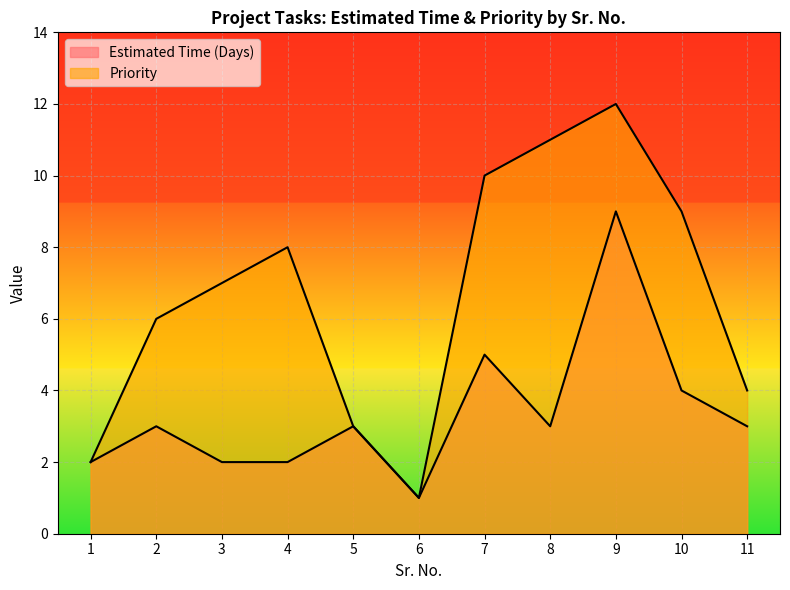

How many values in the Priority series exceed 7?

5